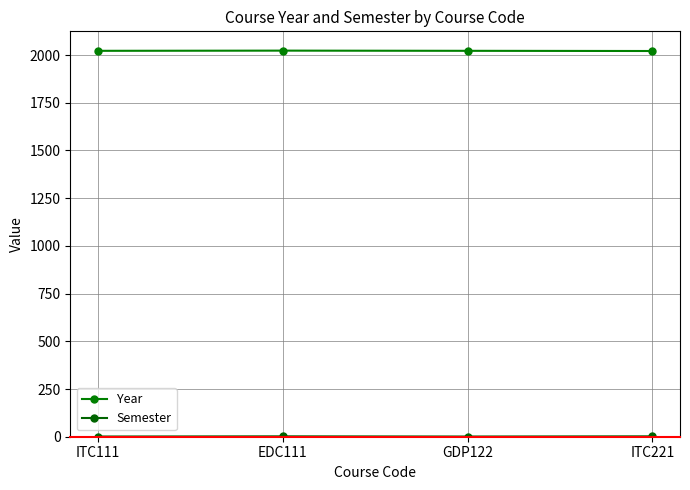

True or false: Year and Semester cross at least once.

False